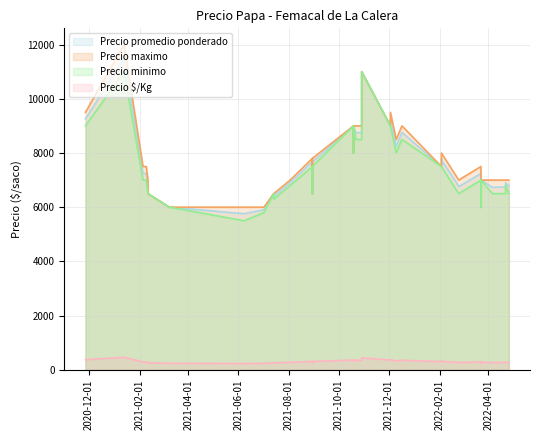

What is the sum of the Precio promedio ponderado values at 2021-07-02 and 2021-12-17?

14662